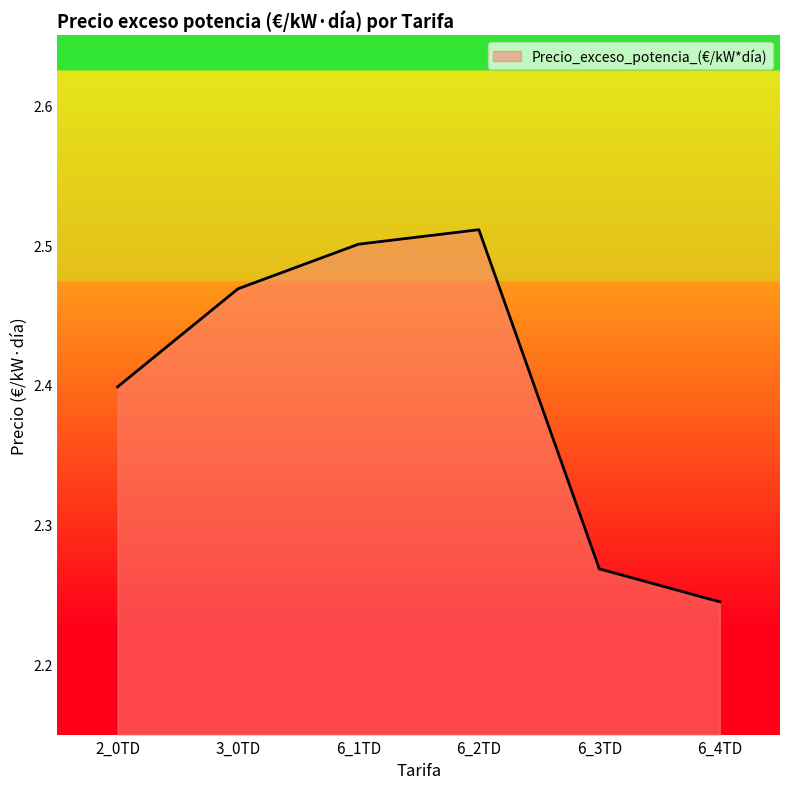

Which category has the lowest value across all series?

6_4TD